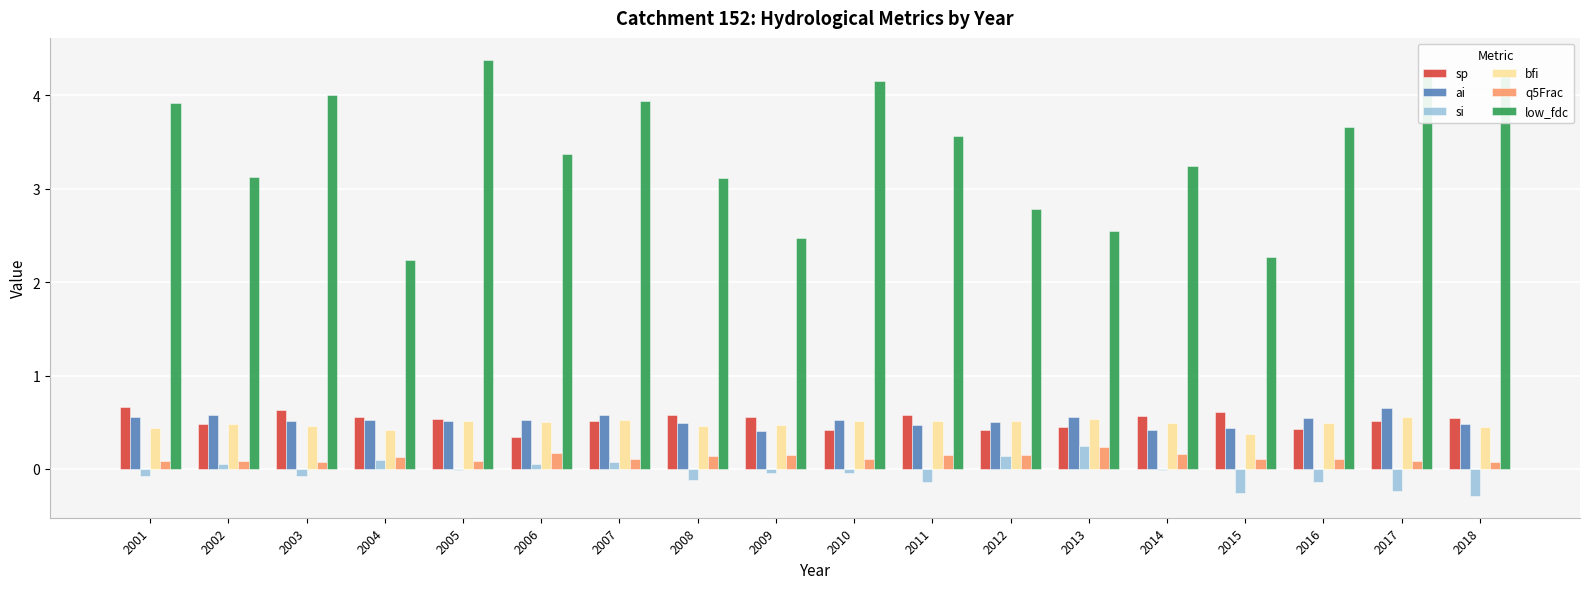

Which category has the highest value across all series?

2005